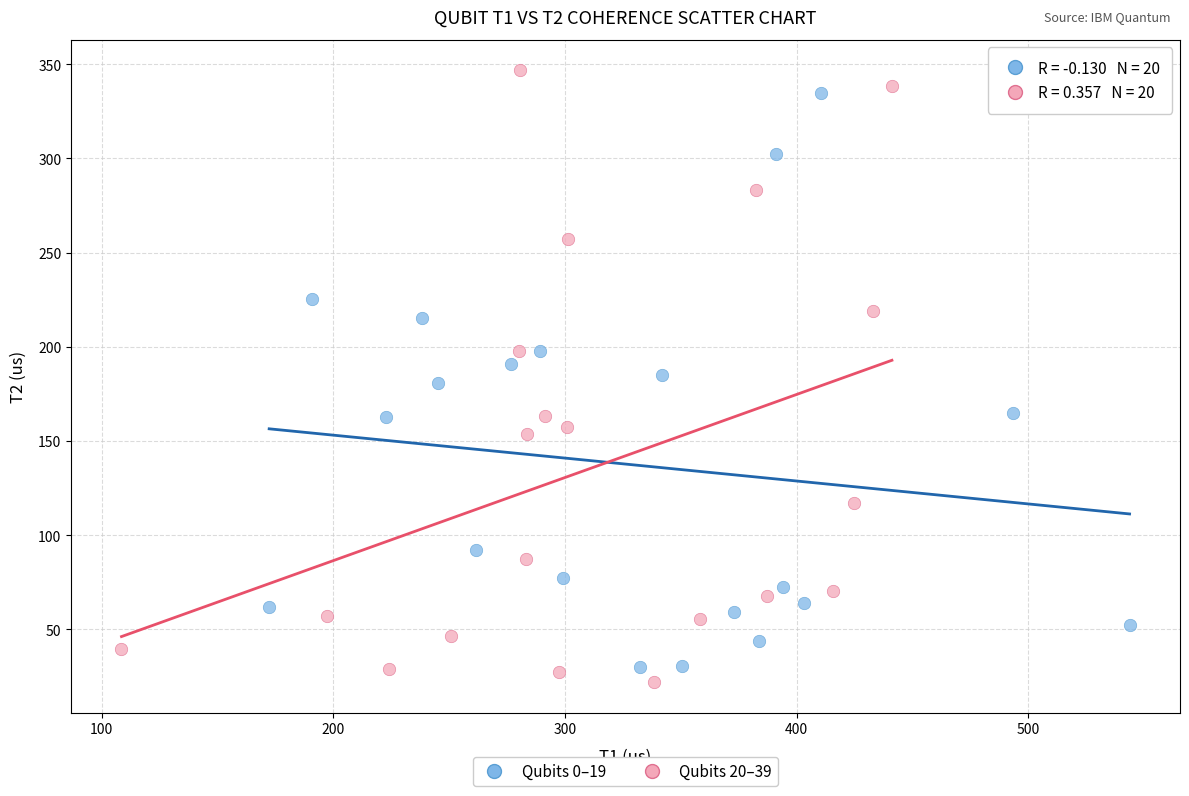

Which series has the largest Y range (max minus min)?

Qubits 20–39